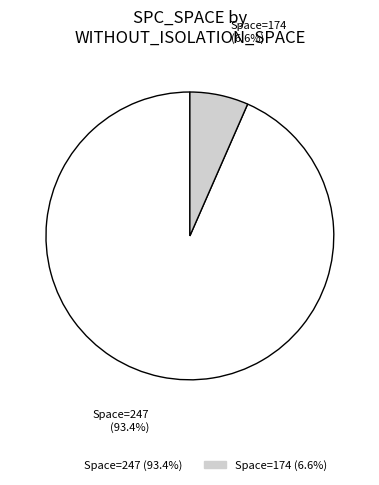

How many slices are in this pie chart?

2